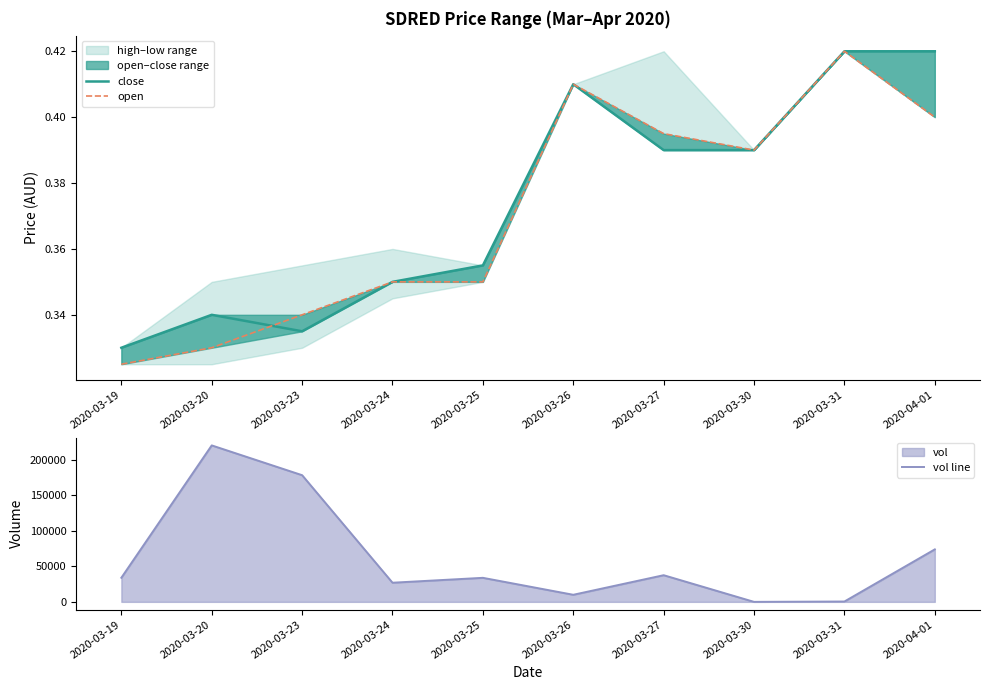

What is the value of the vol line point at the 3rd from the left?

178600.0